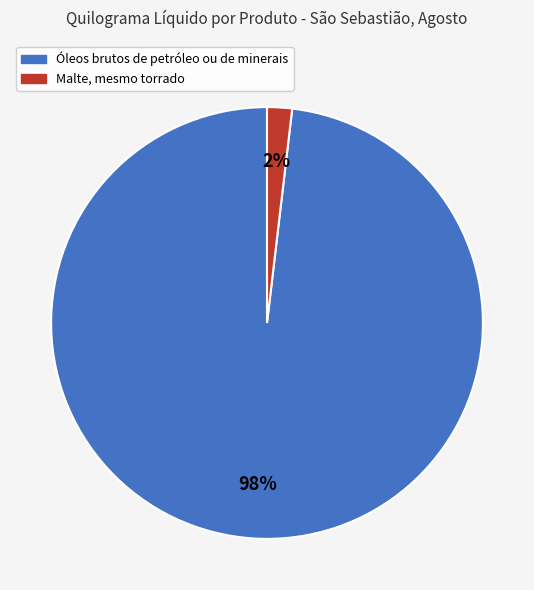

Between Malte, mesmo torrado and Óleos brutos de petróleo ou de minerais, which is larger?

Óleos brutos de petróleo ou de minerais